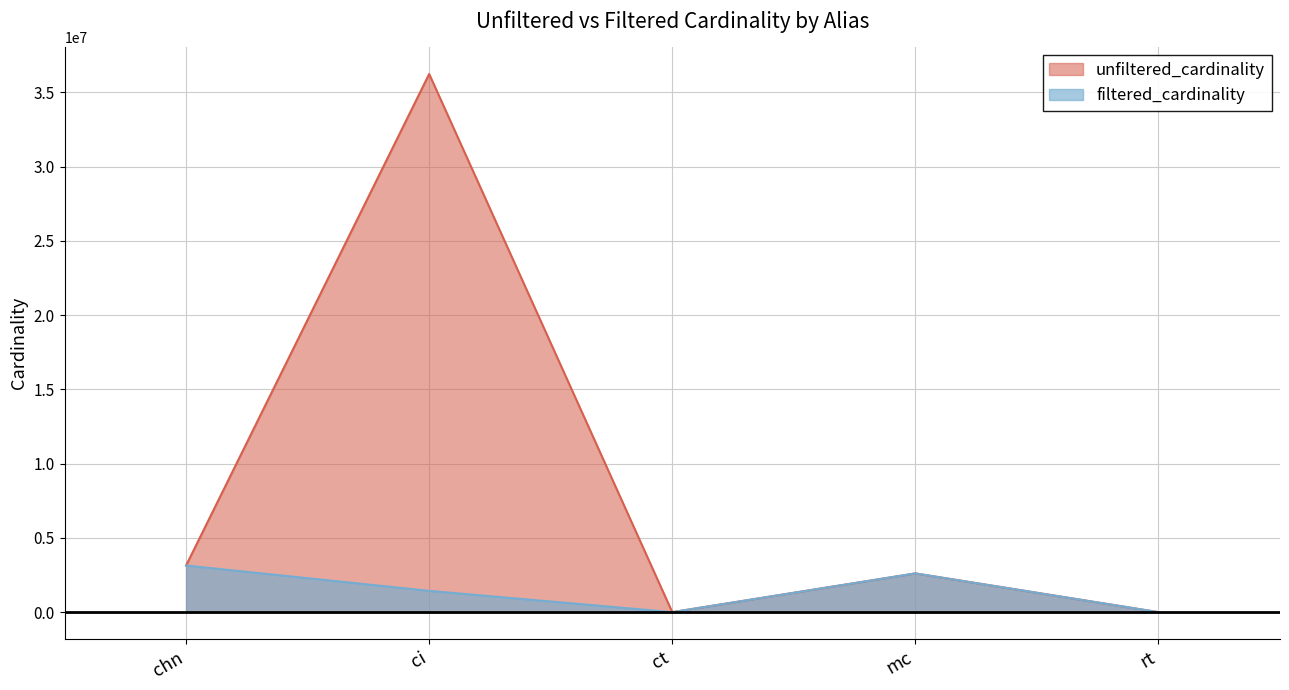

What are all the series names shown in the legend?

unfiltered_cardinality, filtered_cardinality